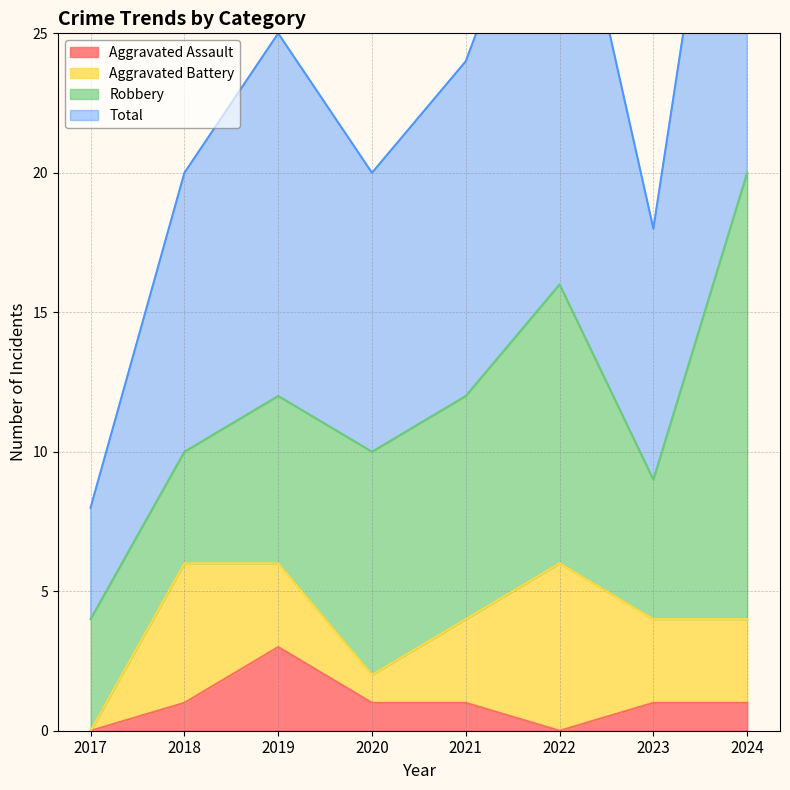

The value of Total at 2020 is 20. True or false?

True